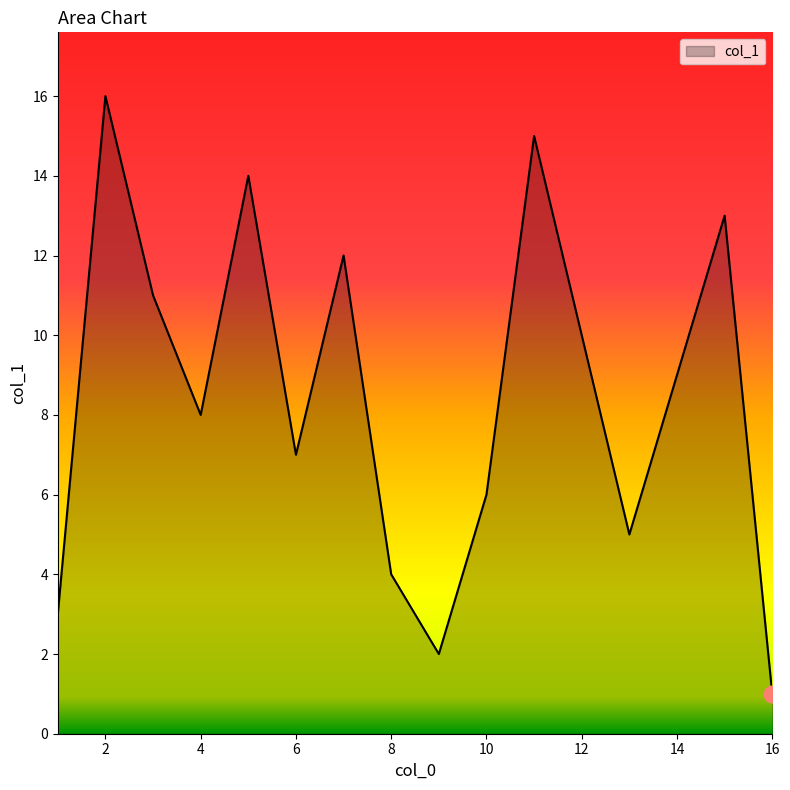

What is the minimum value shown in the chart?

1